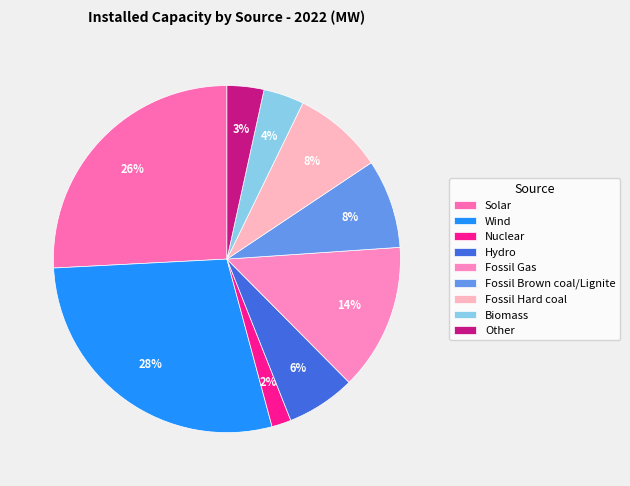

Which slice is the largest?

Wind